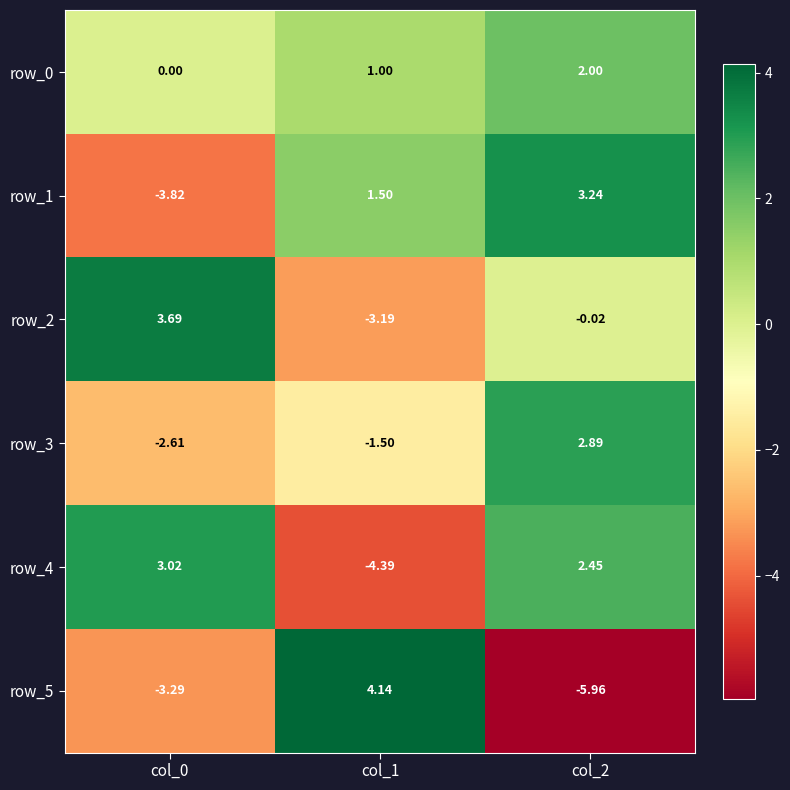

Is the value of row_2 at col_2 greater than the value of row_1 at col_0?

Yes